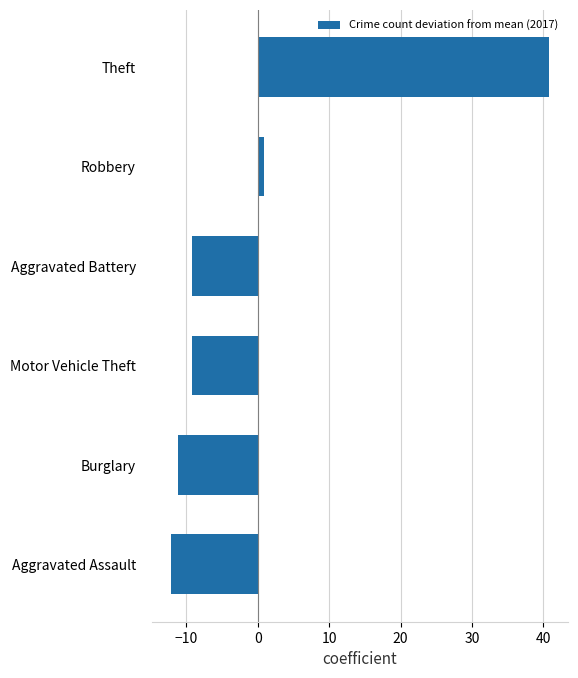

What is the change in value from Aggravated Assault to Motor Vehicle Theft?

+3.0